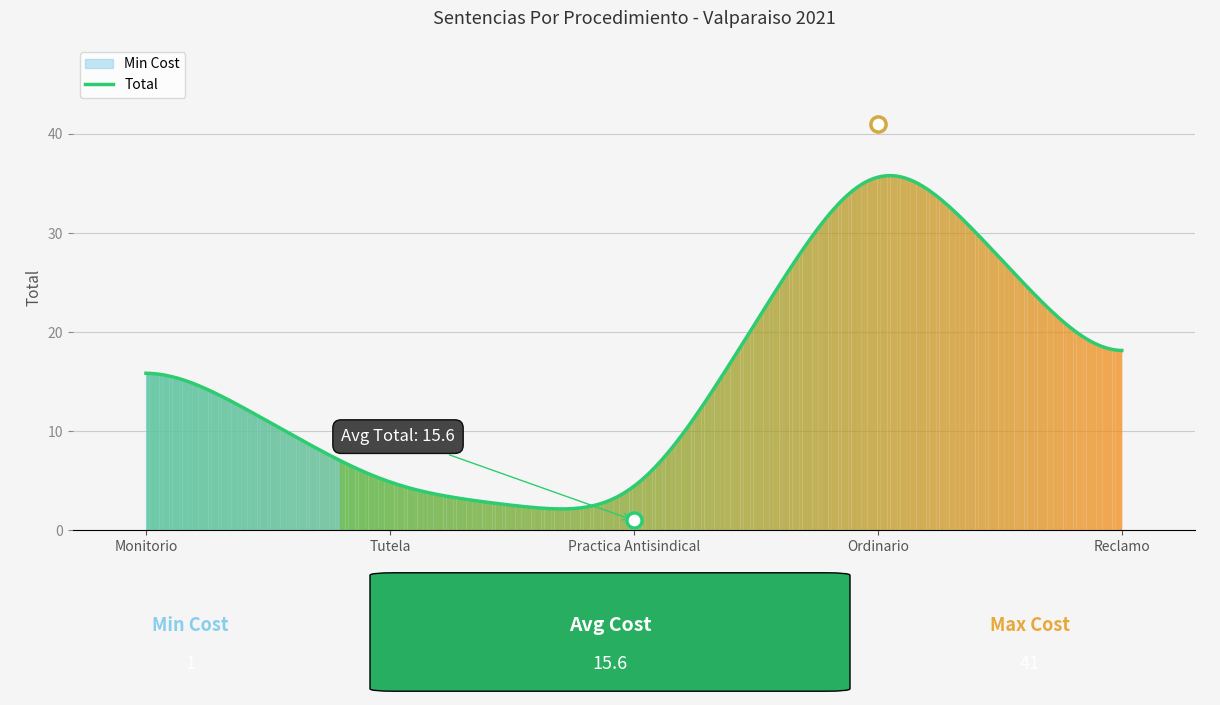

What is the minimum value for Total?

2.2